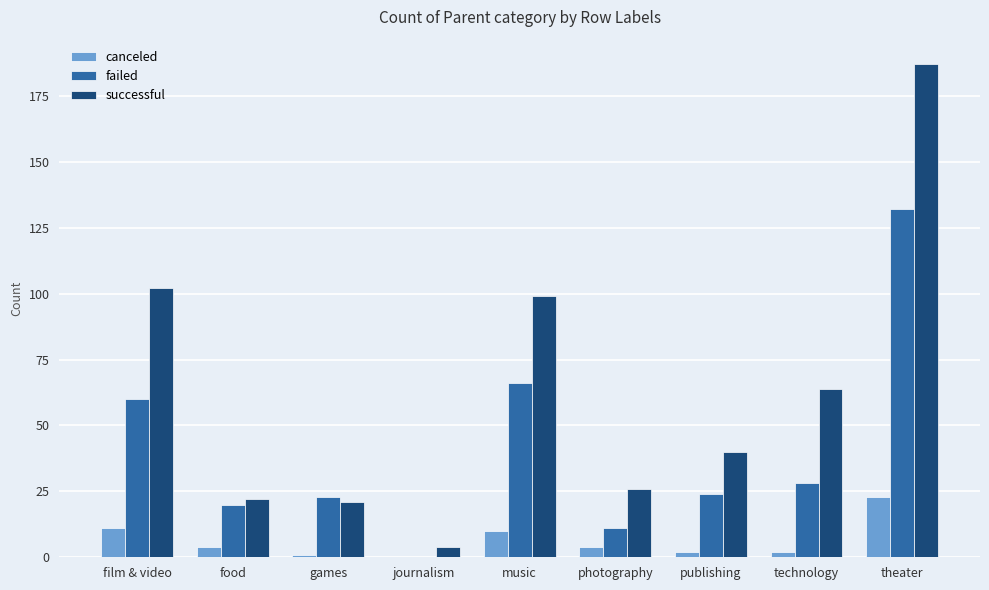

The failed series shows 0 at journalism. True or false?

True